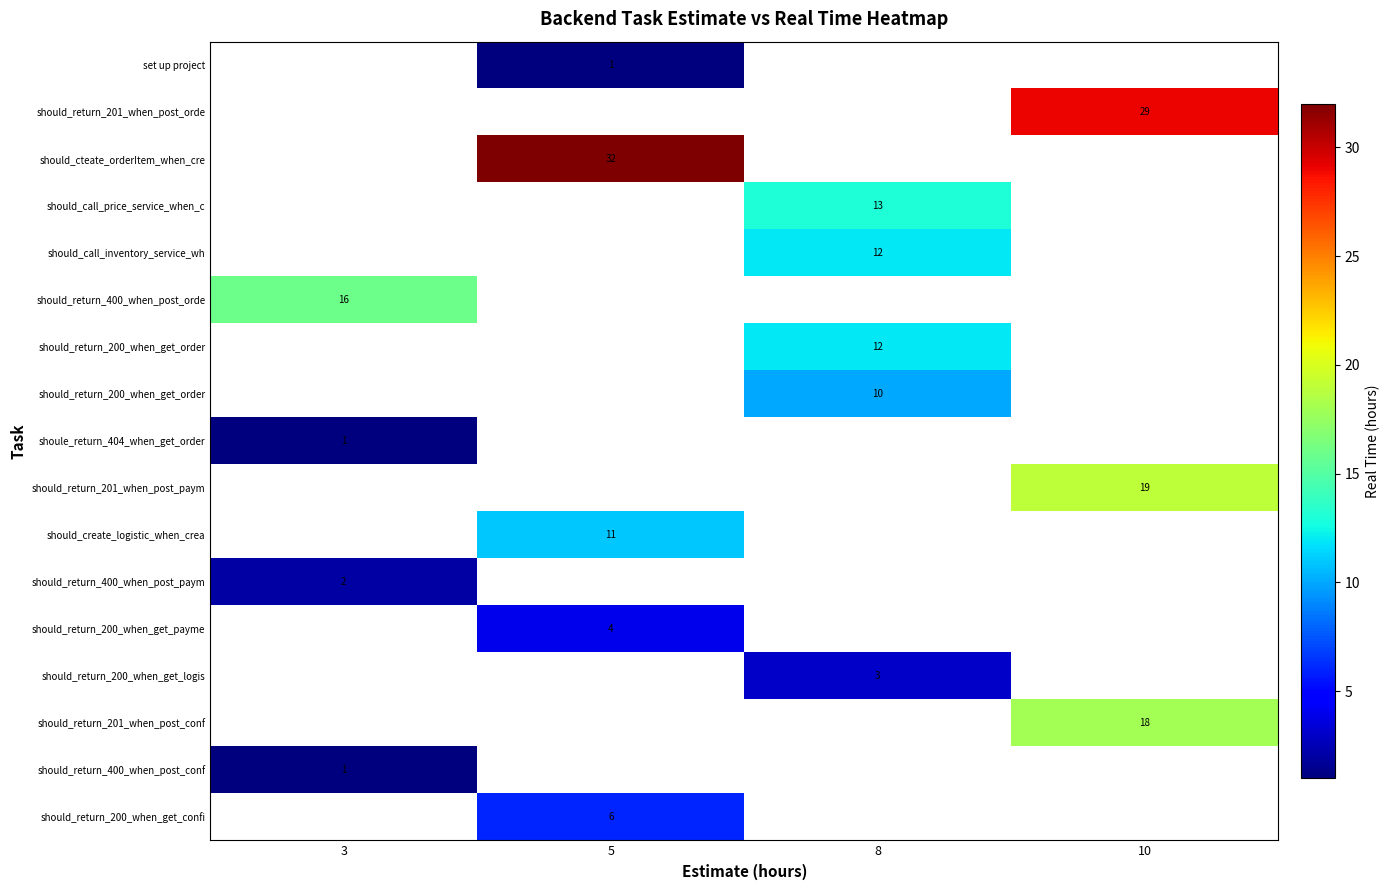

How many values in row_4 are above zero?

1